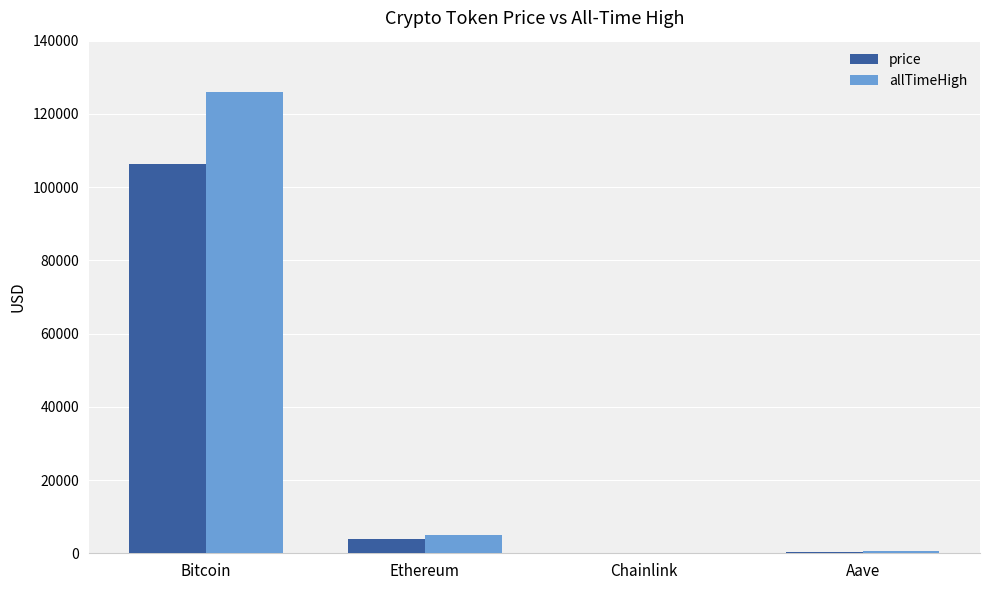

At which category is the sum across all series the highest?

Bitcoin